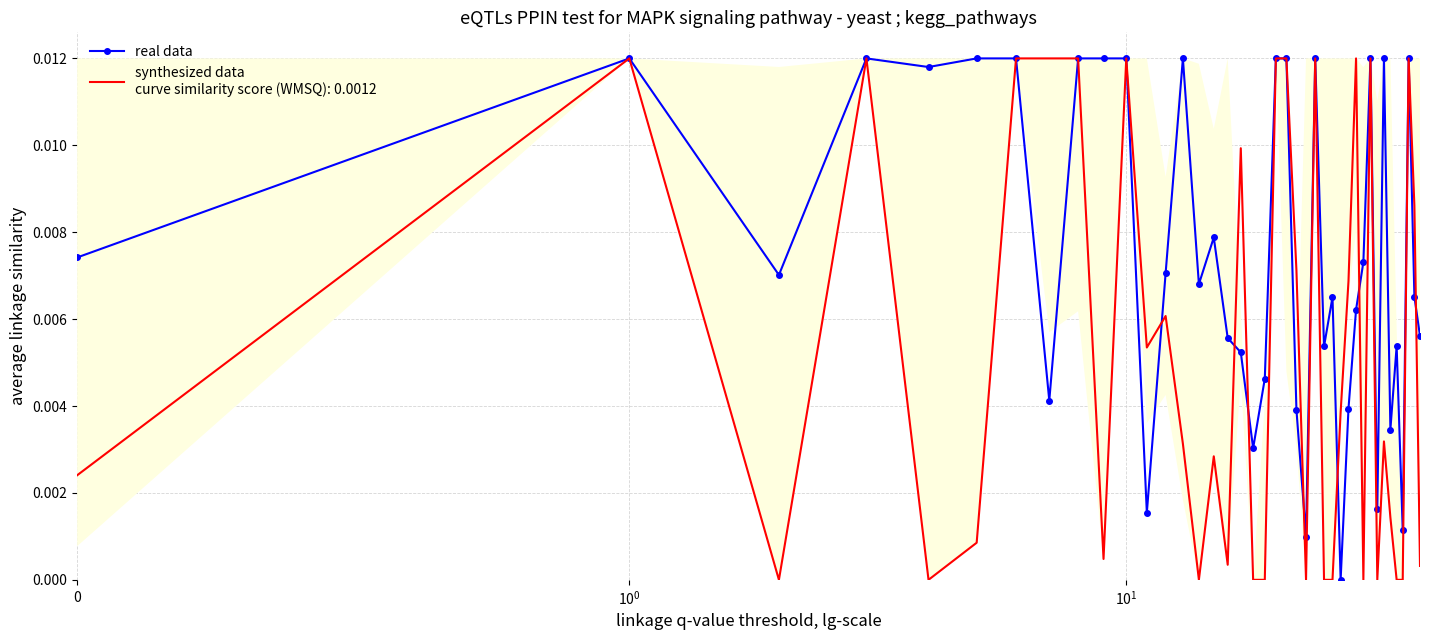

The chart shows a value of 0.0 at 21. True or false?

False